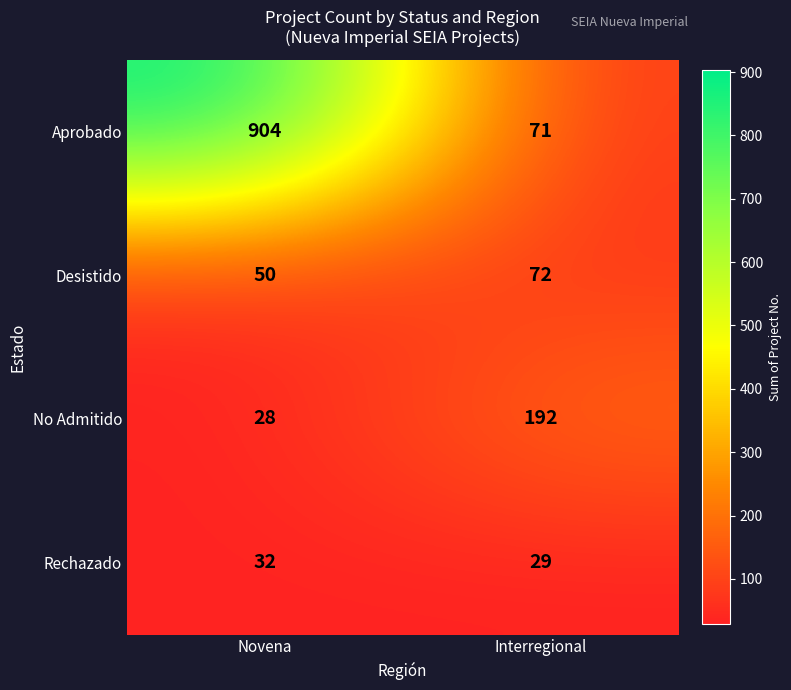

What is the approximate value of No Admitido at Interregional, to the nearest 5?

190